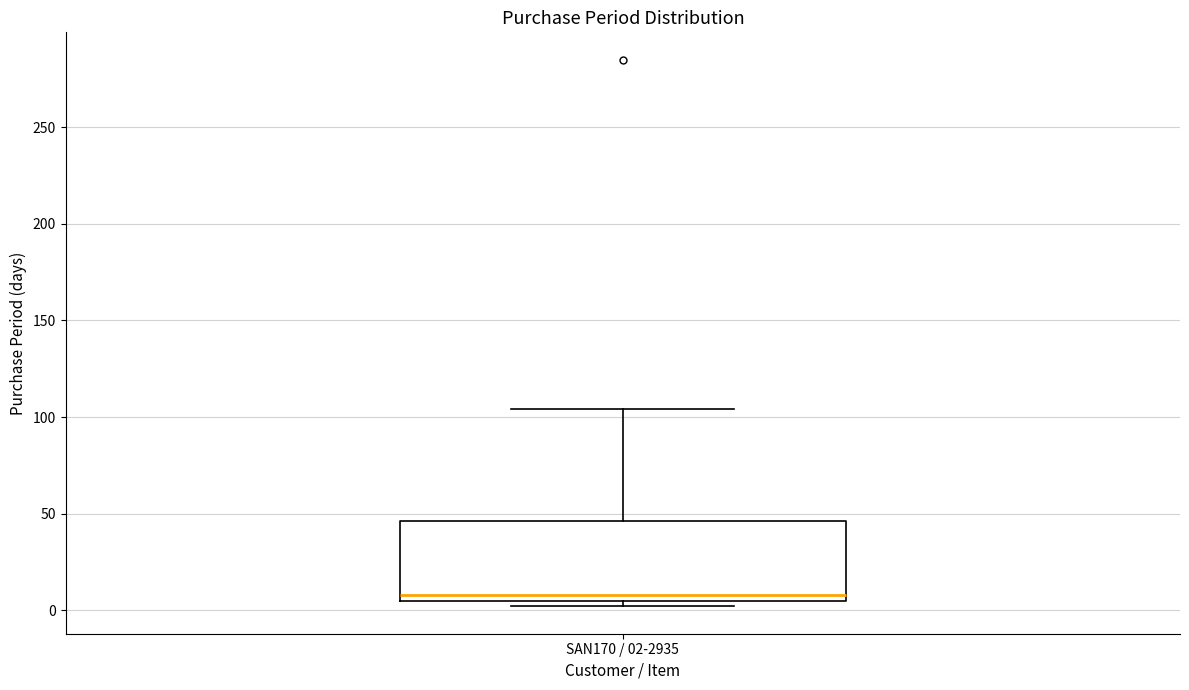

Where is the upper edge of the box for SAN170 / 02-2935 on the y-axis? The values are not printed on the chart, so give them approximately, as read against the axis.

45